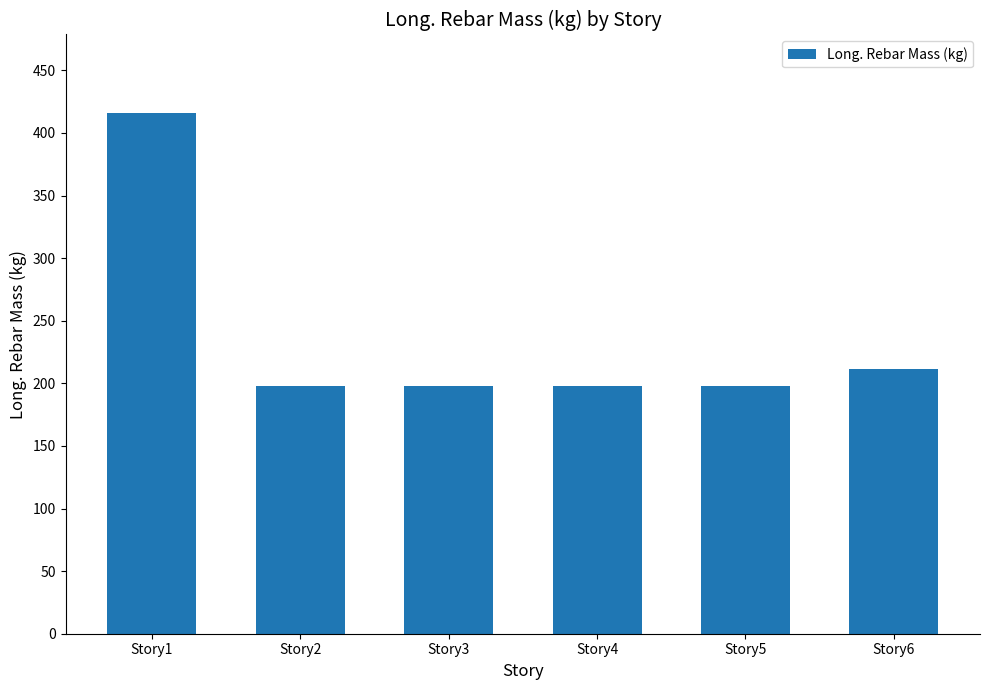

What value does the data have at Story3?

197.7